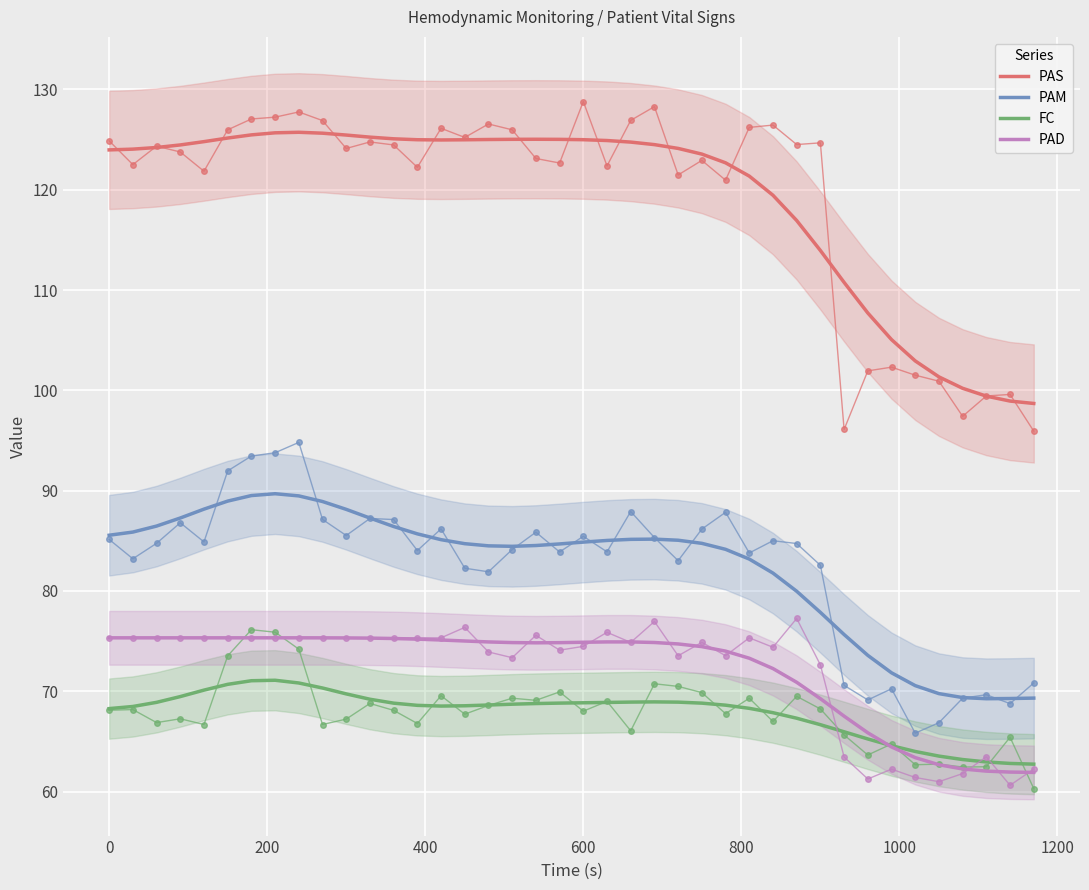

List the series in order of their peak value, lowest first.

FC, PAD, PAM, PAS